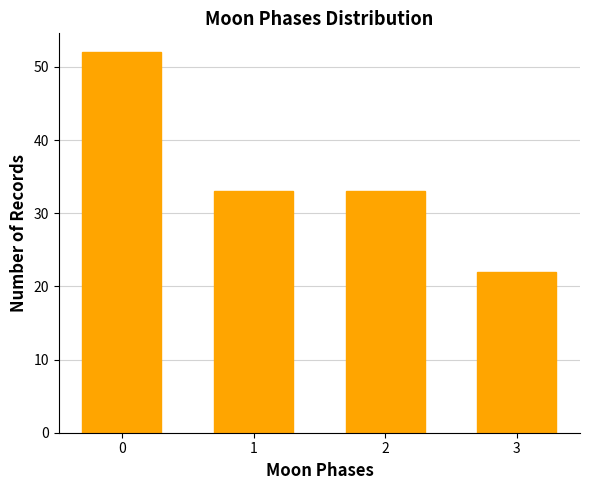

Reading left to right, what are all the values shown in this chart?

52	33	33	22